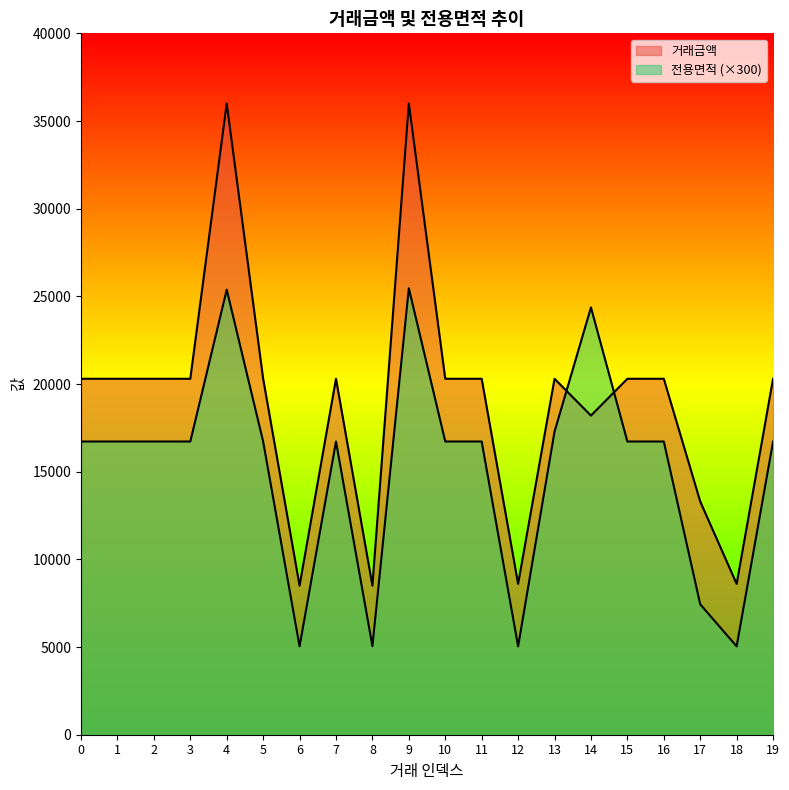

The 전용면적 series shows 9520.8 at 13. True or false?

False